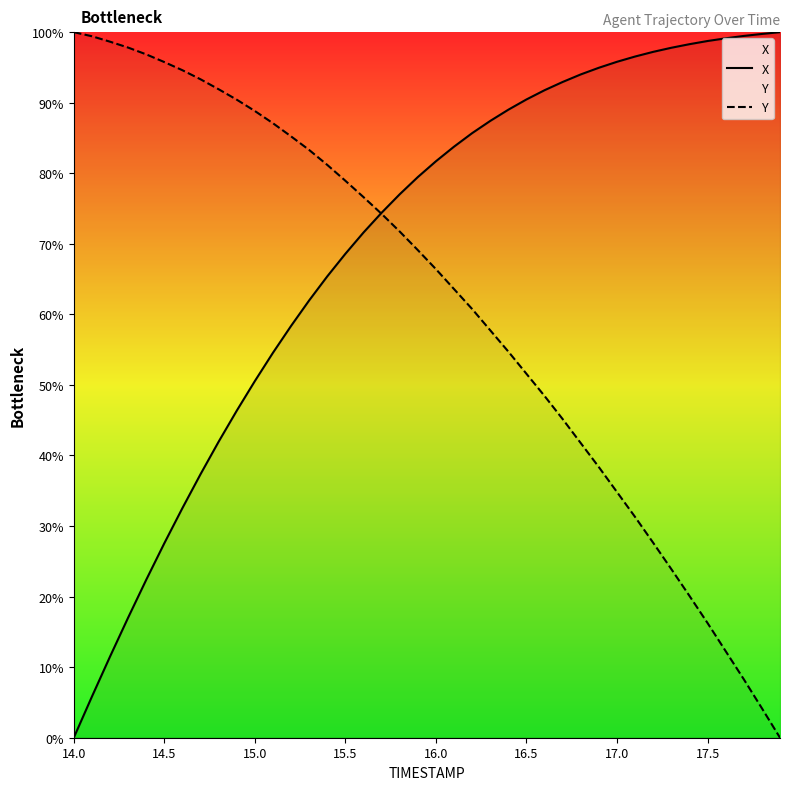

List the series in order of their overall mean, highest first.

X, Y